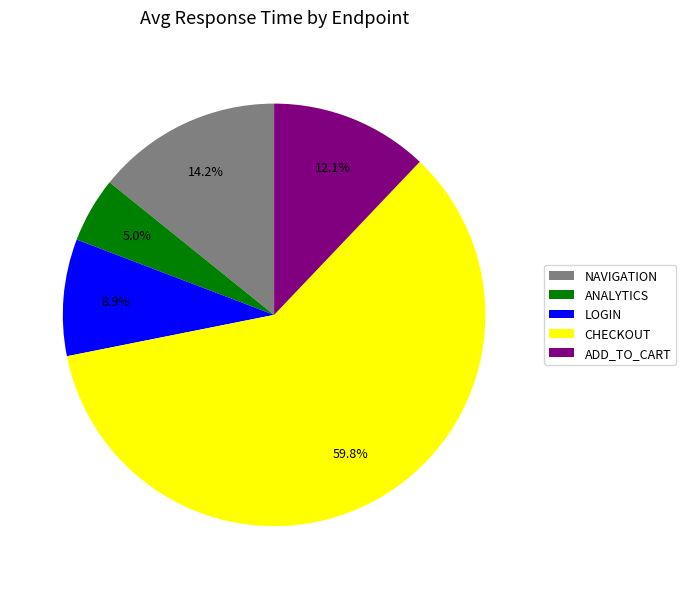

Does CHECKOUT account for over 50% of the chart?

Yes